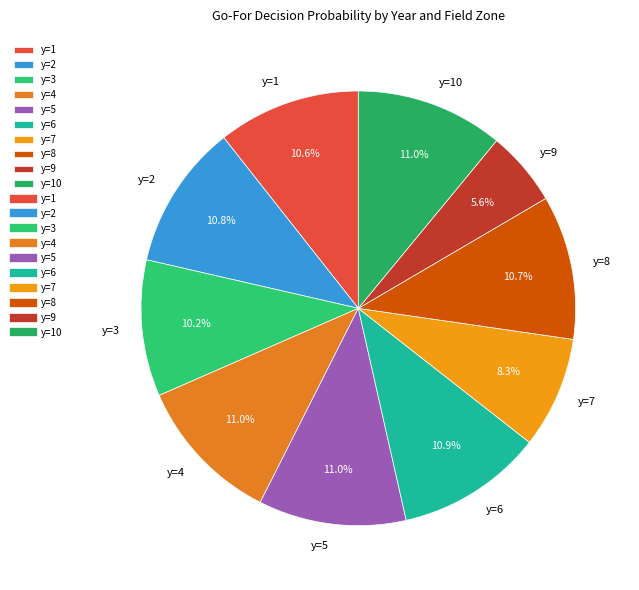

Is it true that y=6 is 18% of the pie?

False